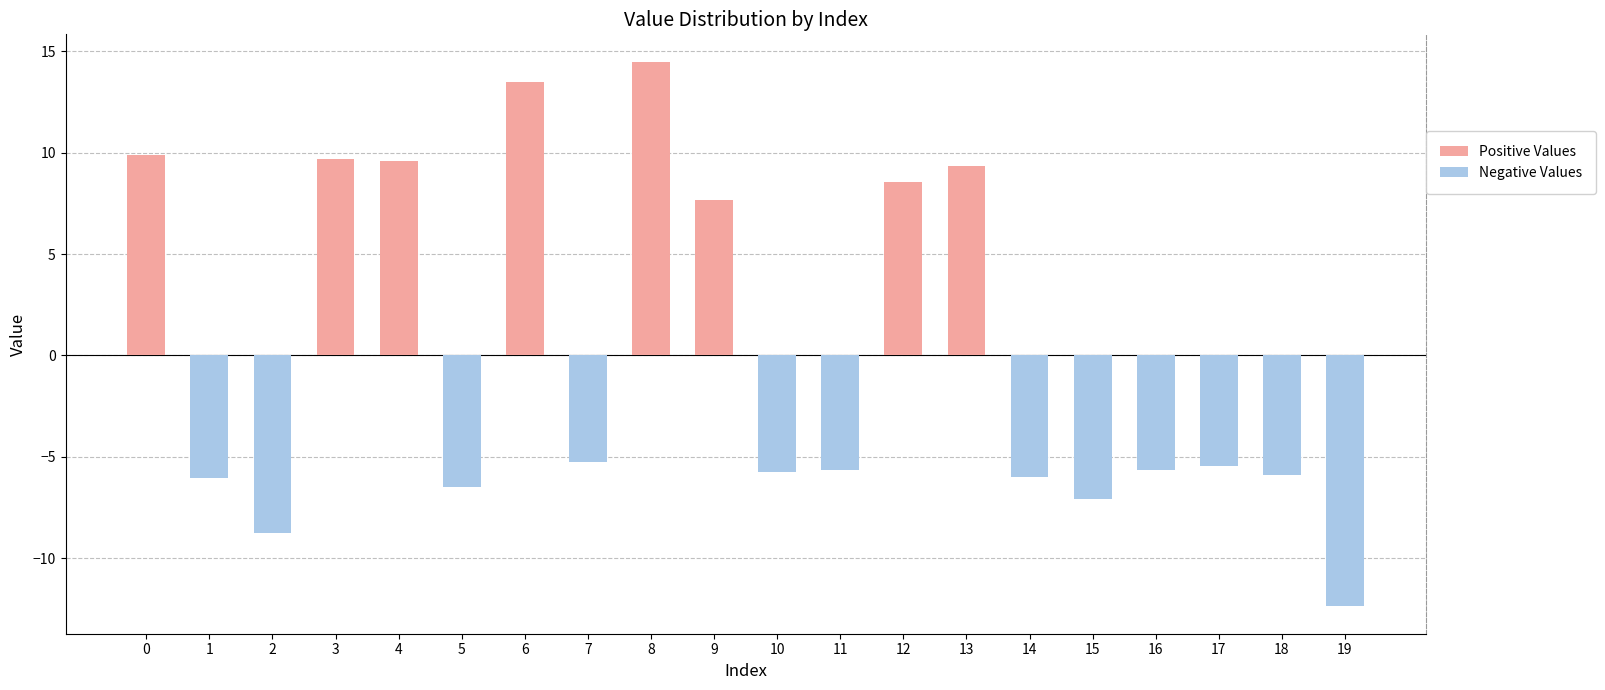

Reading left to right, extract all data points from this chart.

Positive Values: 0=9.9	1=0.0	2=0.0	3=9.7	4=9.6	5=0.0	6=13.5	7=0.0	8=14.5	9=7.7	10=0.0	11=0.0	12=8.6	13=9.4	14=0.0	15=0.0	16=0.0	17=0.0	18=0.0	19=0.0
Negative Values: 0=0.0	1=-6.0	2=-8.7	3=0.0	4=0.0	5=-6.5	6=0.0	7=-5.3	8=0.0	9=0.0	10=-5.8	11=-5.7	12=0.0	13=0.0	14=-6.0	15=-7.1	16=-5.6	17=-5.4	18=-5.9	19=-12.4